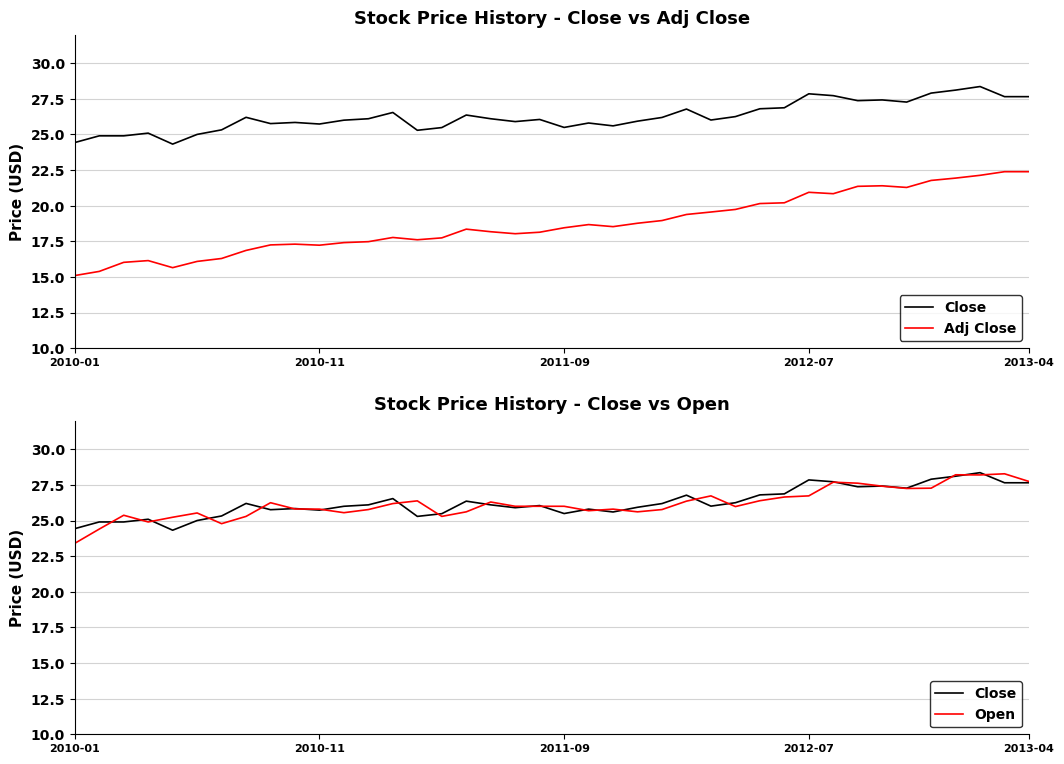

Which category has the highest value in the Adj Close series?

38